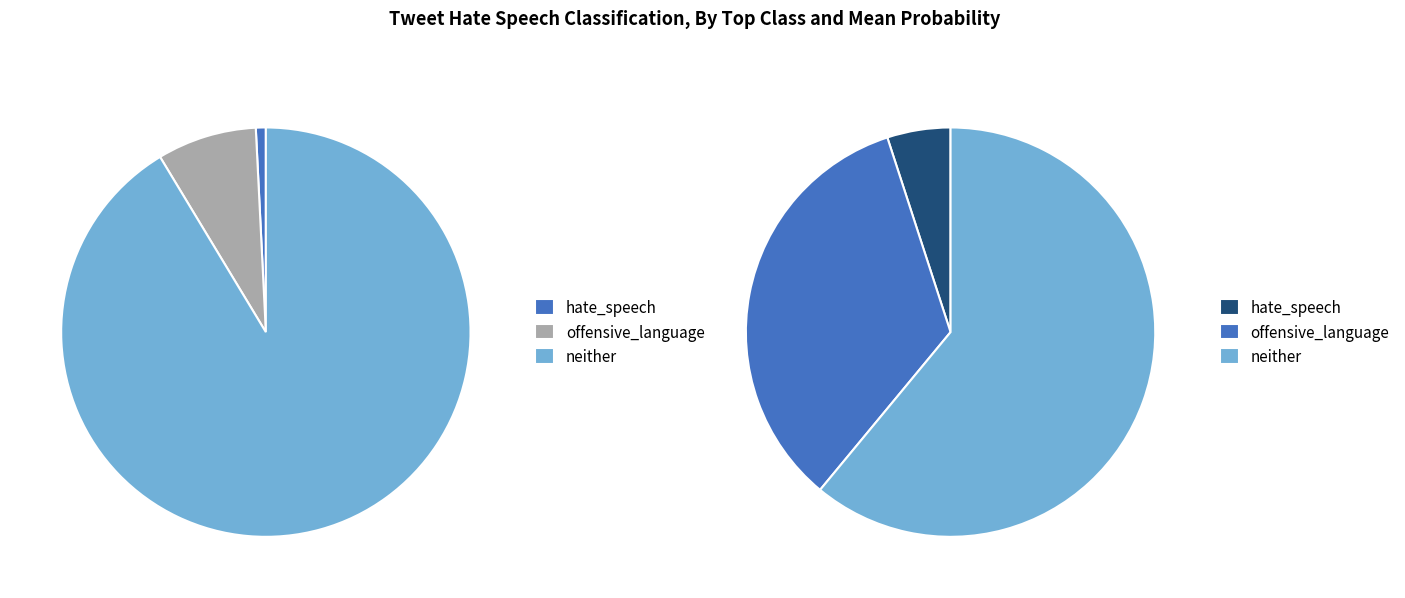

To the nearest percent, what is the combined percentage of offensive_language and hate_speech?

38%